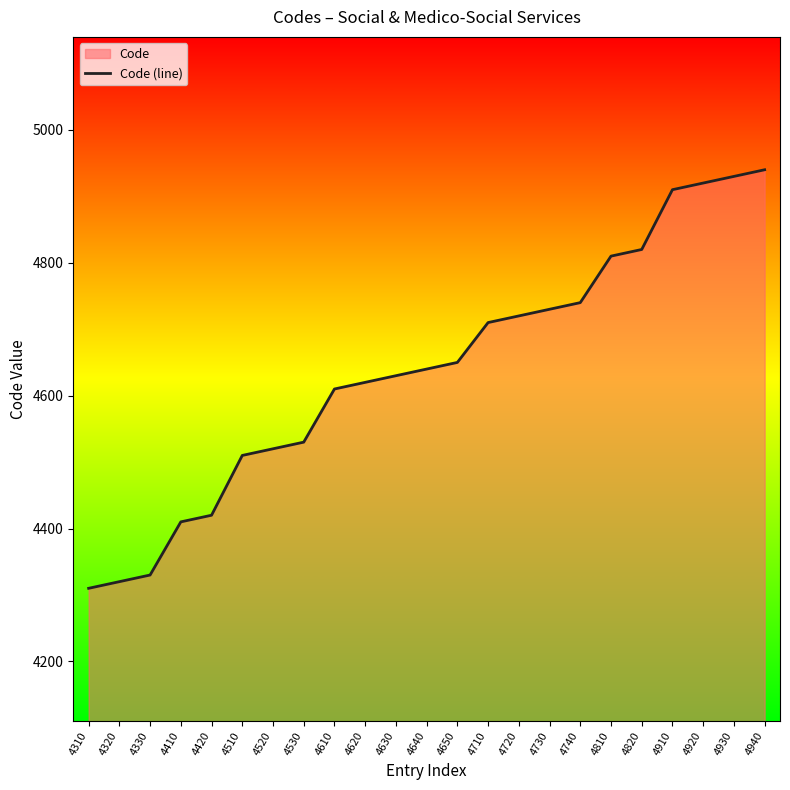

What is the smallest value displayed?

4310